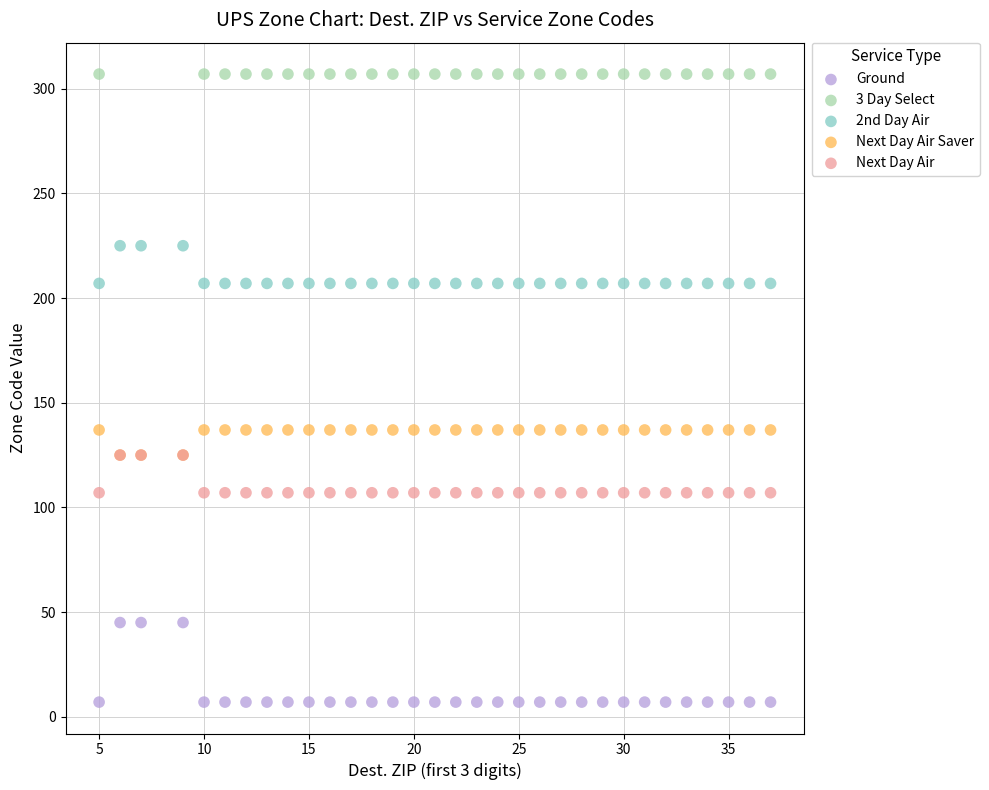

Which series contains the highest Y value?

3 Day Select